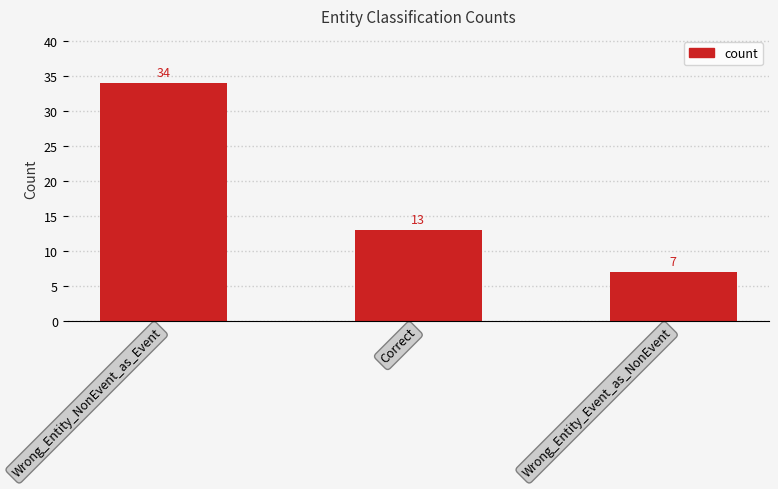

At which category does the chart reach its peak across all series?

Wrong_Entity_NonEvent_as_Event